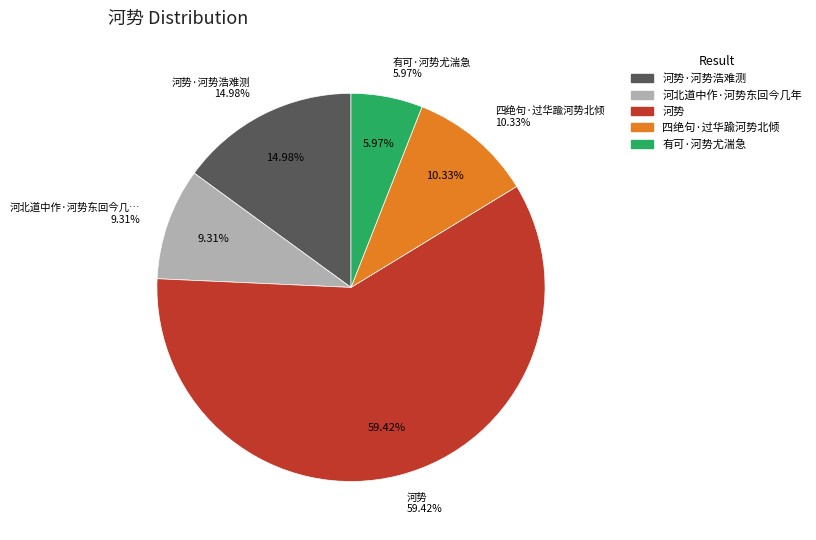

What is the ratio of the value at 有可·河势尤湍急 to the value at 河北道中作·河势东回今几年?

0.6